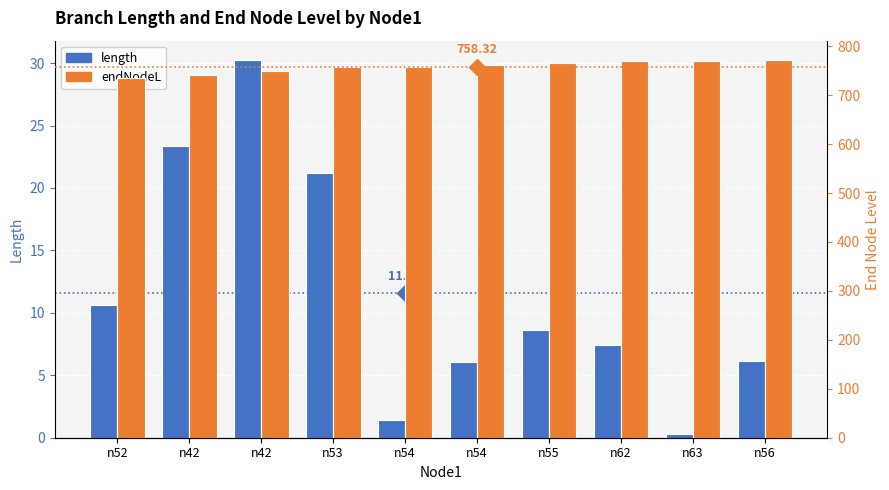

What is the label of the 7th bar from the right?

n53